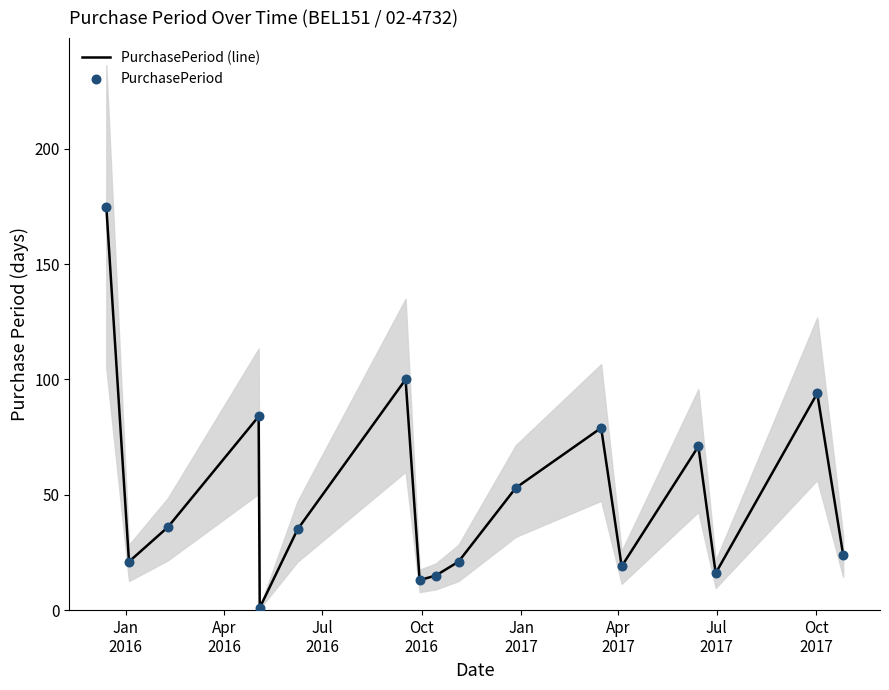

Which series reaches the minimum Y coordinate?

PurchasePeriod (line)